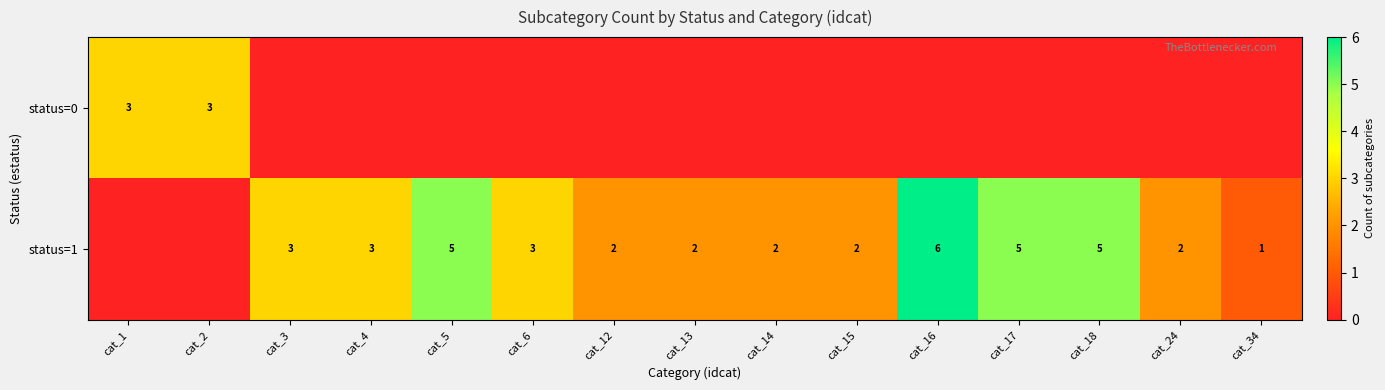

Is the value of status=0 at cat_1 greater than the value of status=1 at cat_16?

No